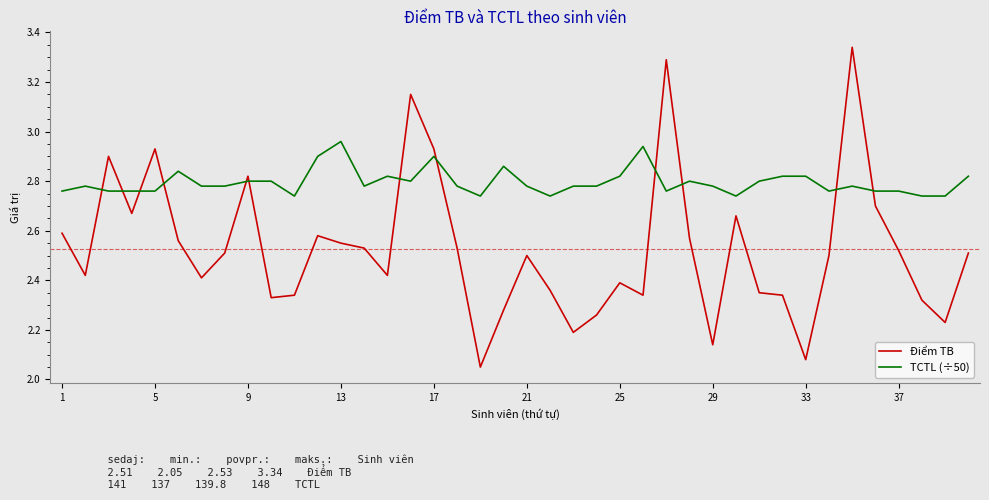

Which series has the largest total across all categories?

TCTL (÷50)